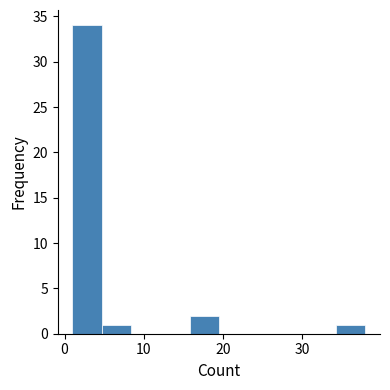

Read against the x-axis, roughly where is the centre of the tallest bar?

3